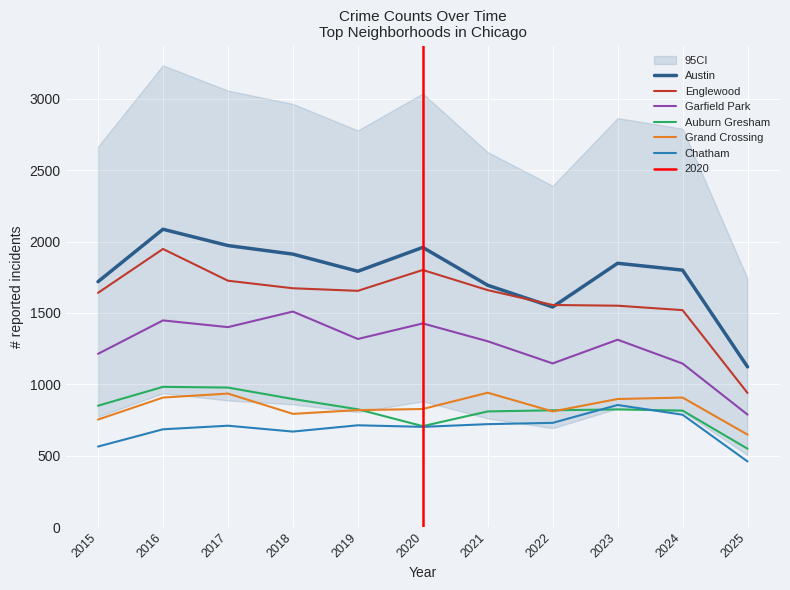

How many values in the Austin series exceed 1800?

5